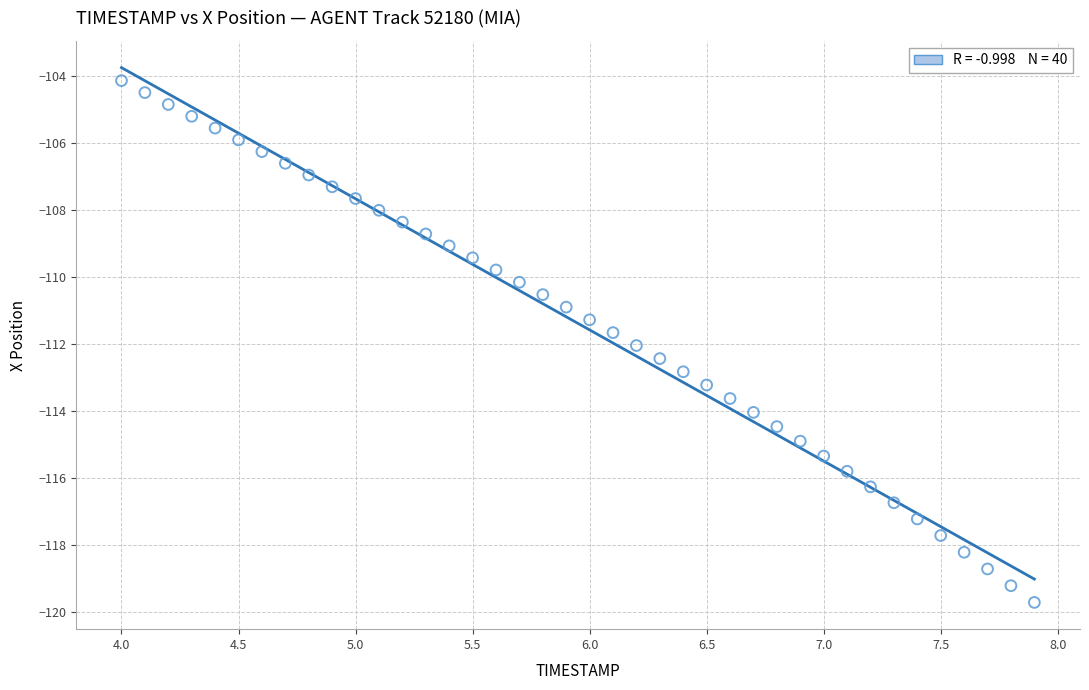

What is the range of Y values (max minus min)?

15.6